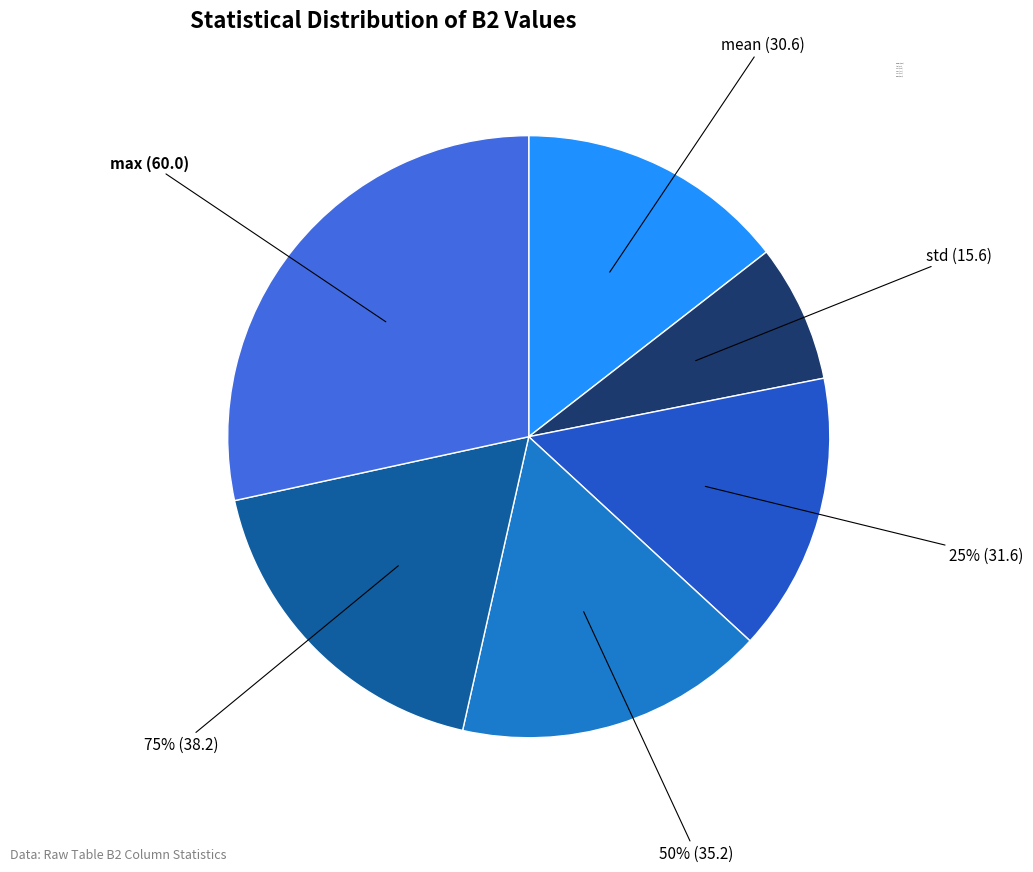

Is there any slice that represents more than half of the pie?

No